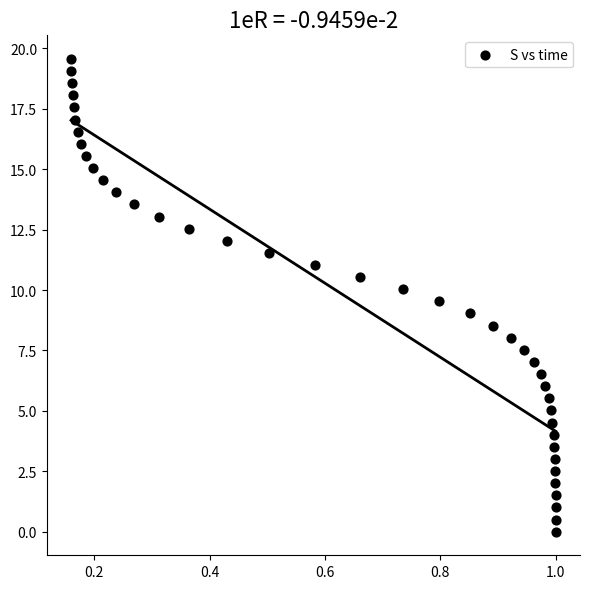

What is the range of X values (max minus min)?

0.8